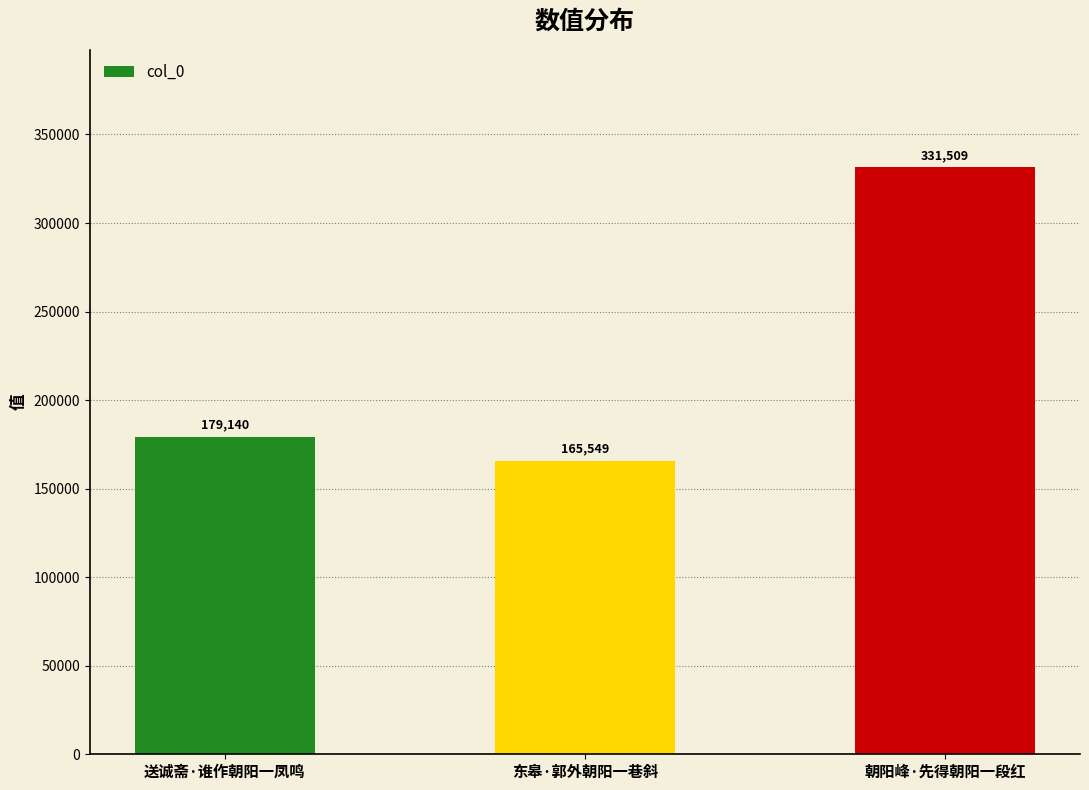

What position from the right is 东皋·郭外朝阳一巷斜?

2